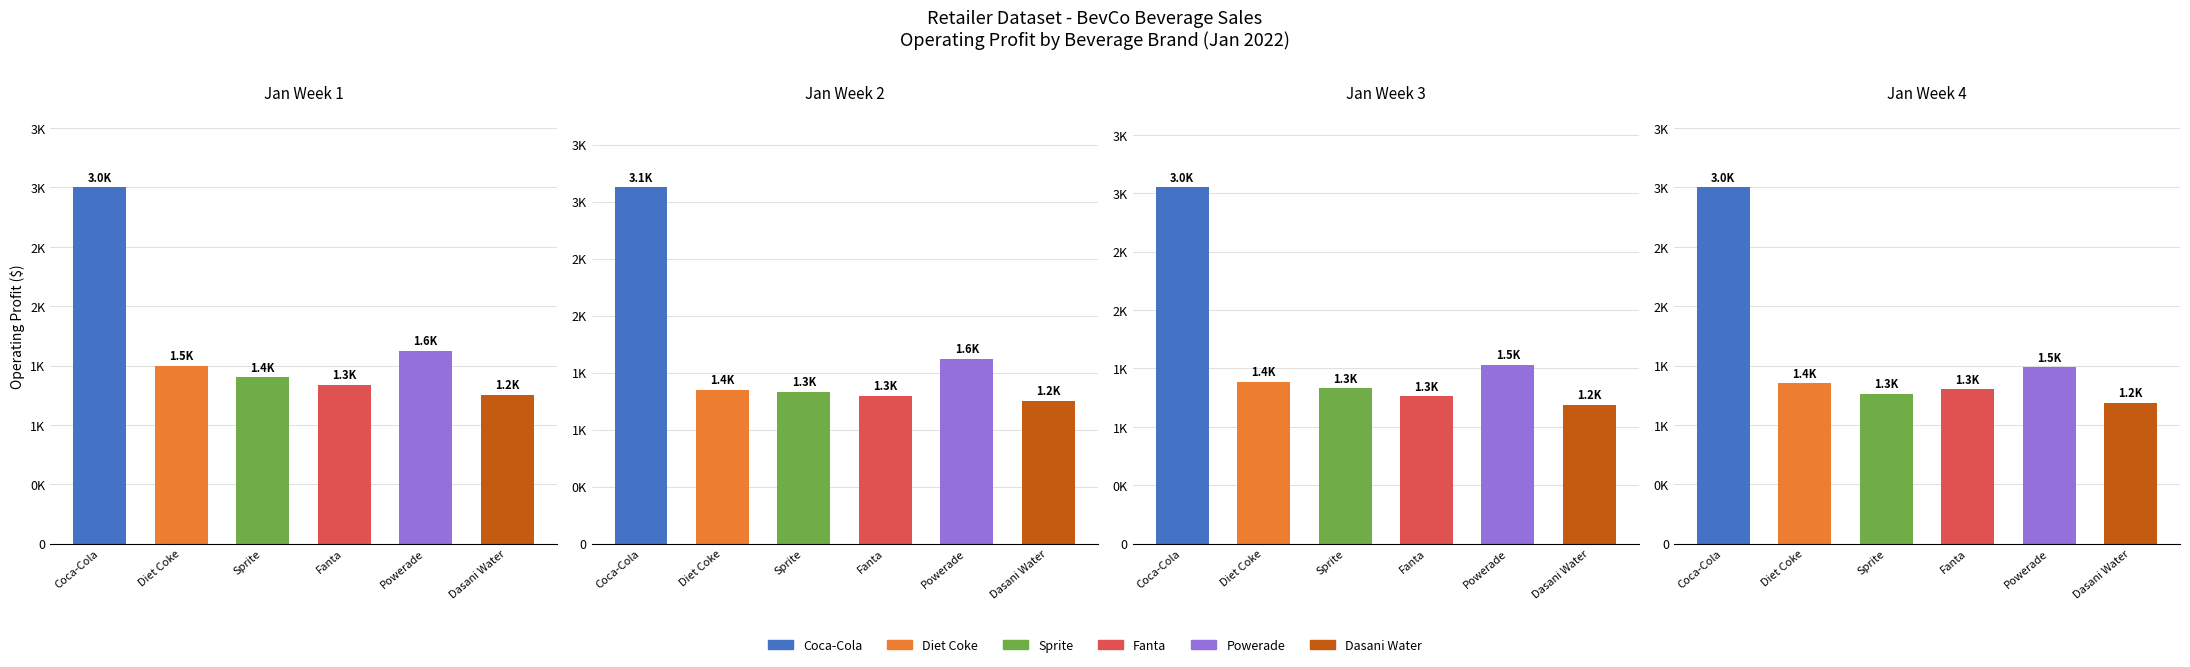

What is the label of the 3rd bar from the right?

Fanta